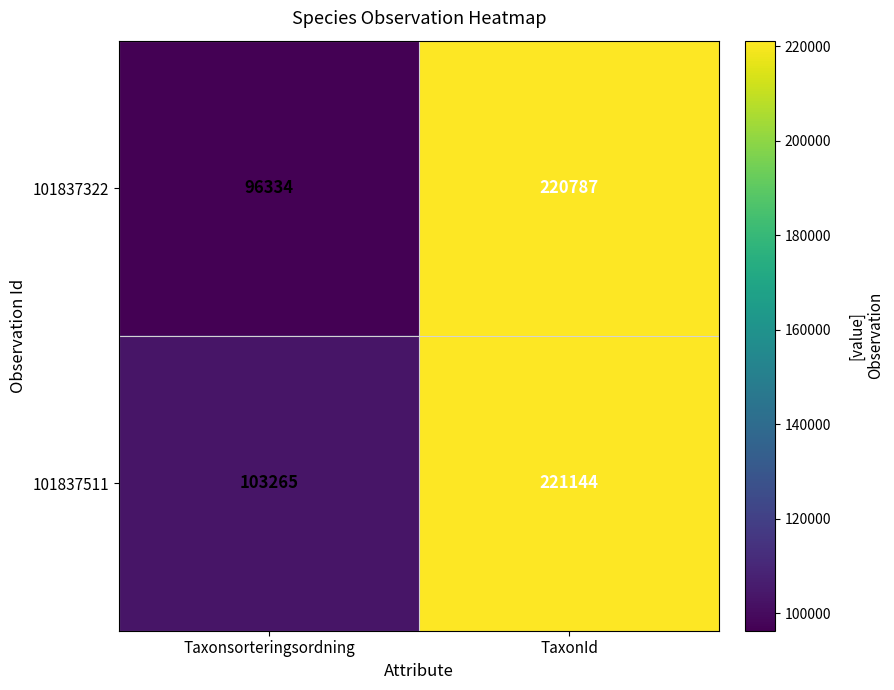

Rank the series by their maximum value, from lowest to highest.

101837322, 101837511